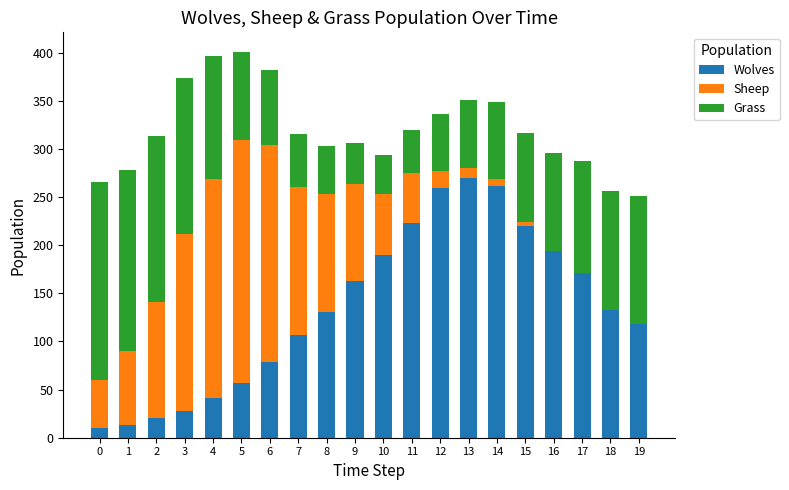

What is the total value across all series at 14?

349